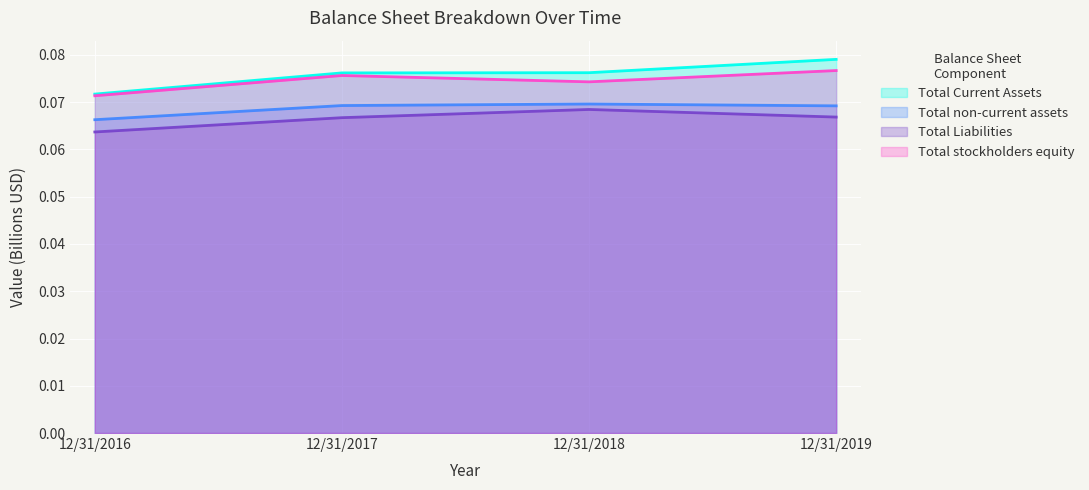

Between 12/31/2016 and 12/31/2017, which series saw the biggest shift?

Total Current Assets